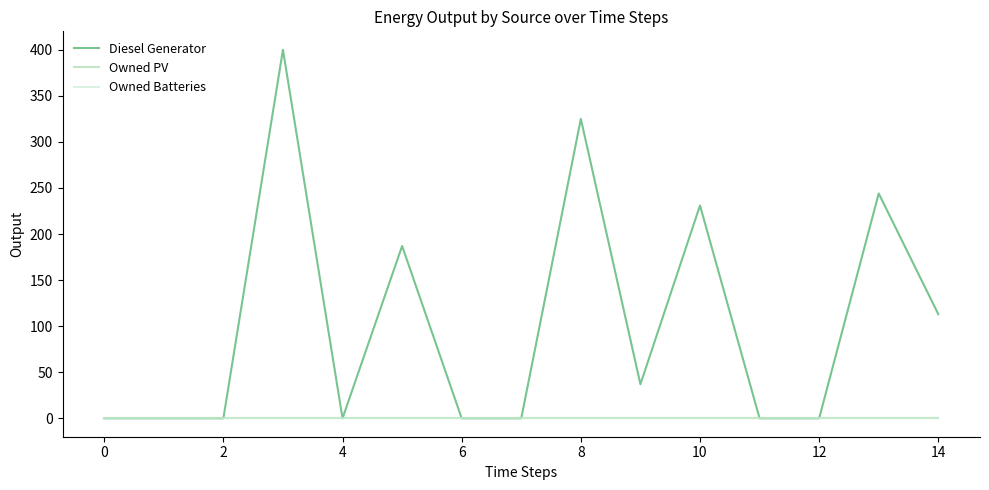

True or false: Owned PV has more than 2 interior local peaks.

False